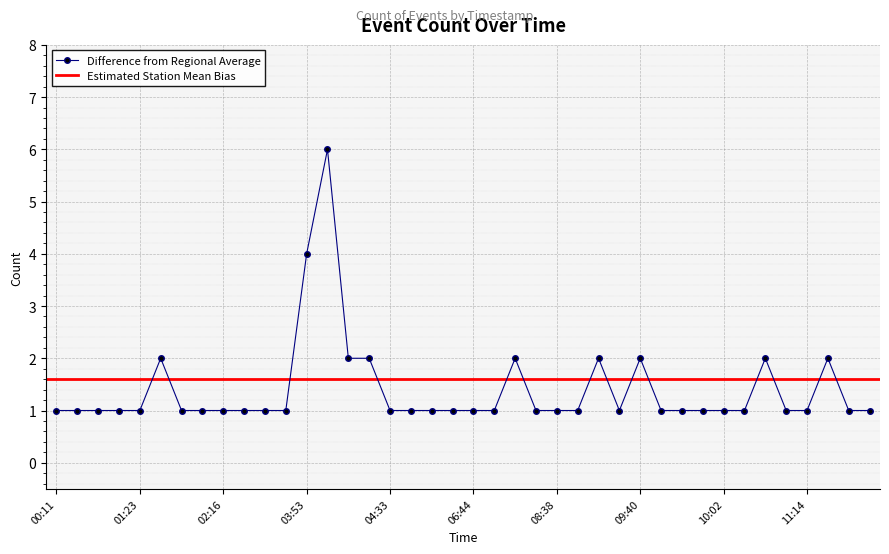

Count the values in the range 1 to 2.

38